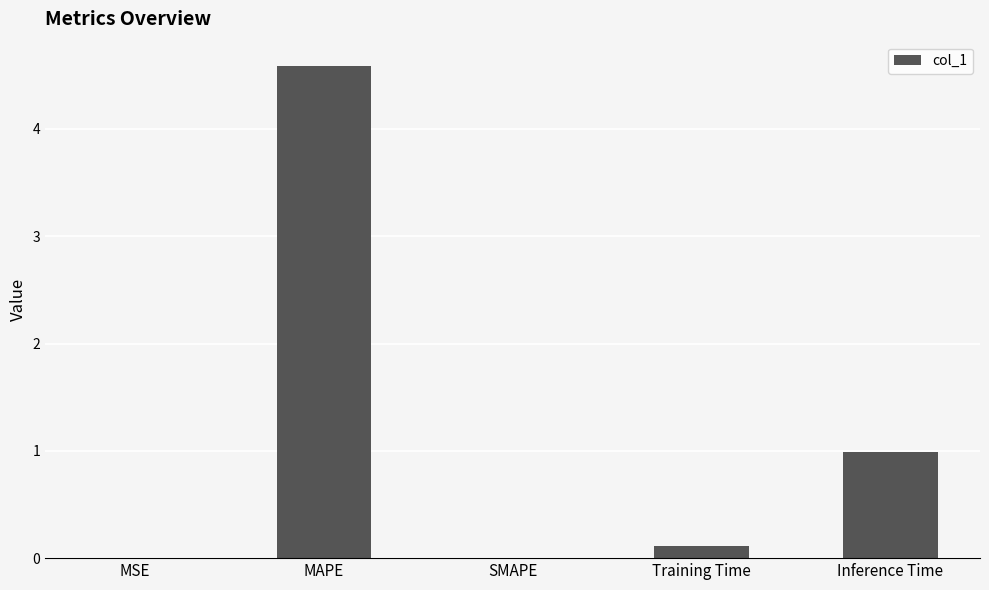

Which category has the highest value across all series?

MAPE